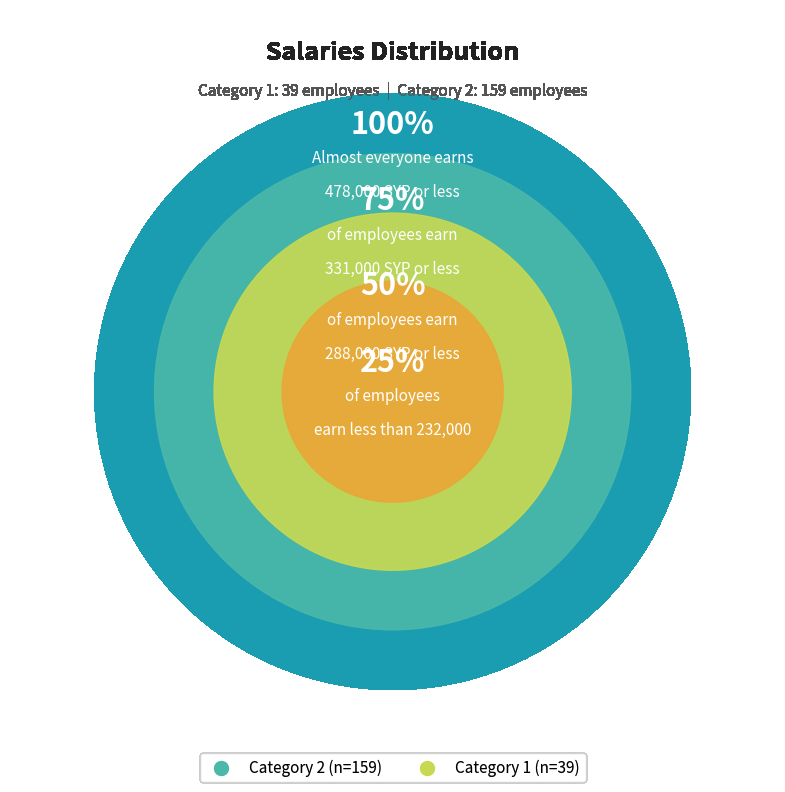

To the nearest percent, what percentage of the pie is 2?

80%